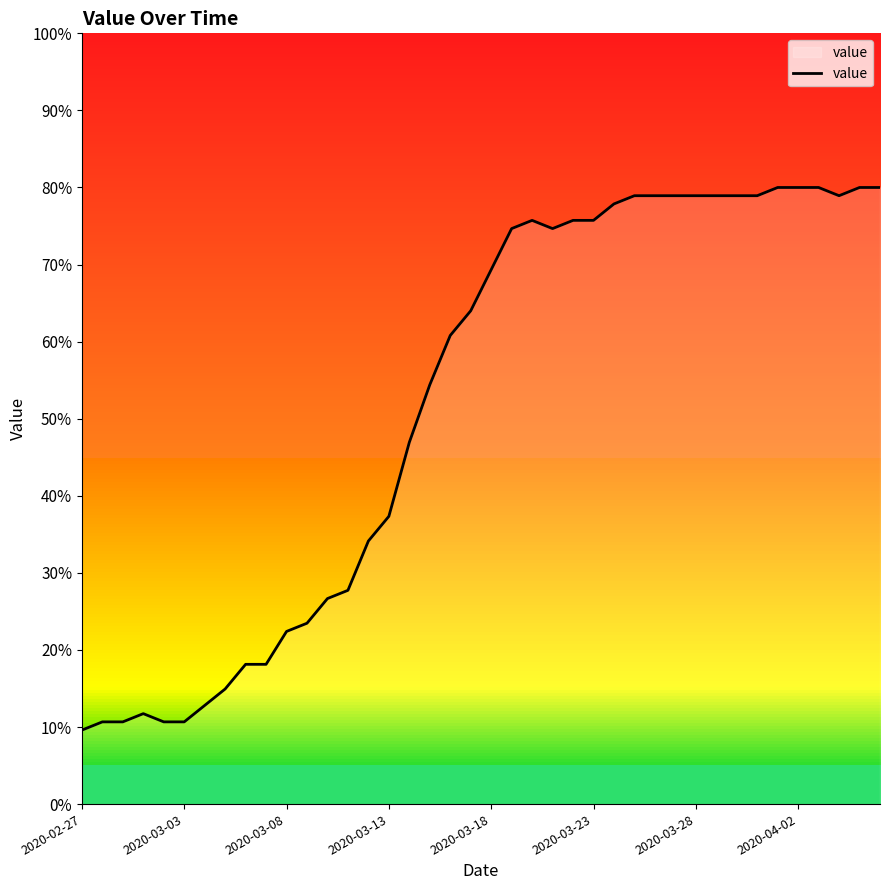

What is the difference between the maximum and minimum values?

70.4